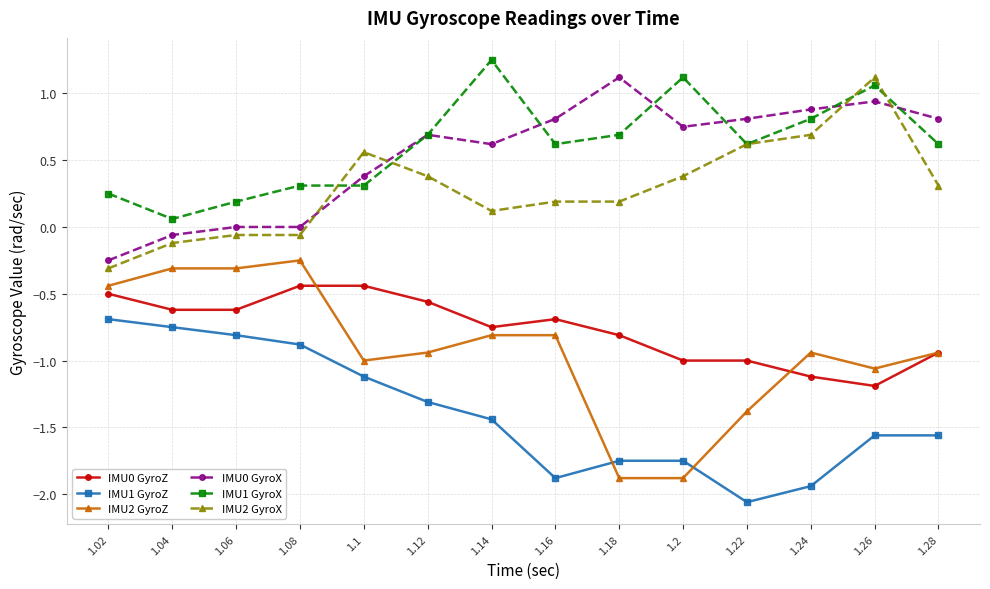

True or false: IMU0 GyroX and IMU0 GyroZ intersect in this chart.

False